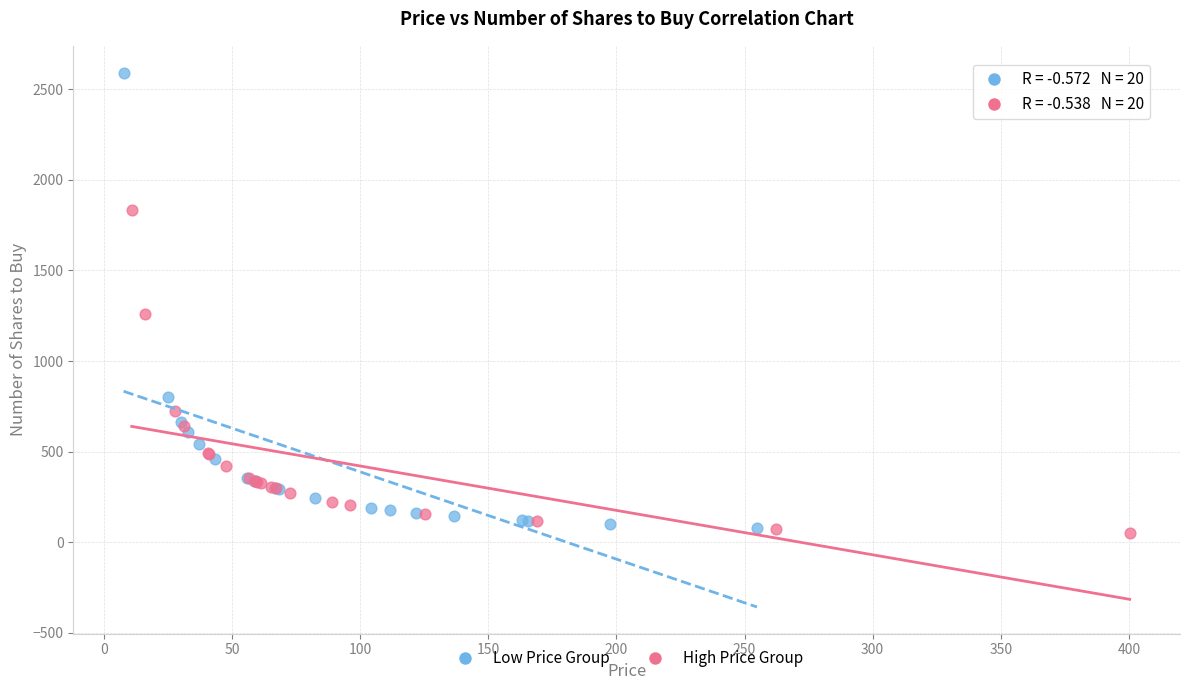

Which series contains the highest Y value?

Low Price Group